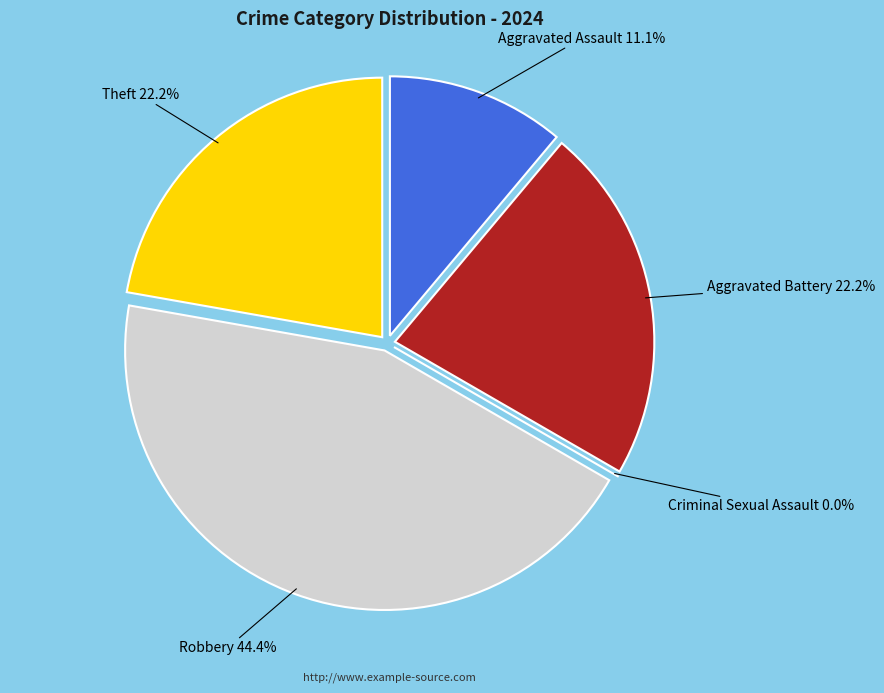

Which category has the biggest portion of the pie?

Robbery